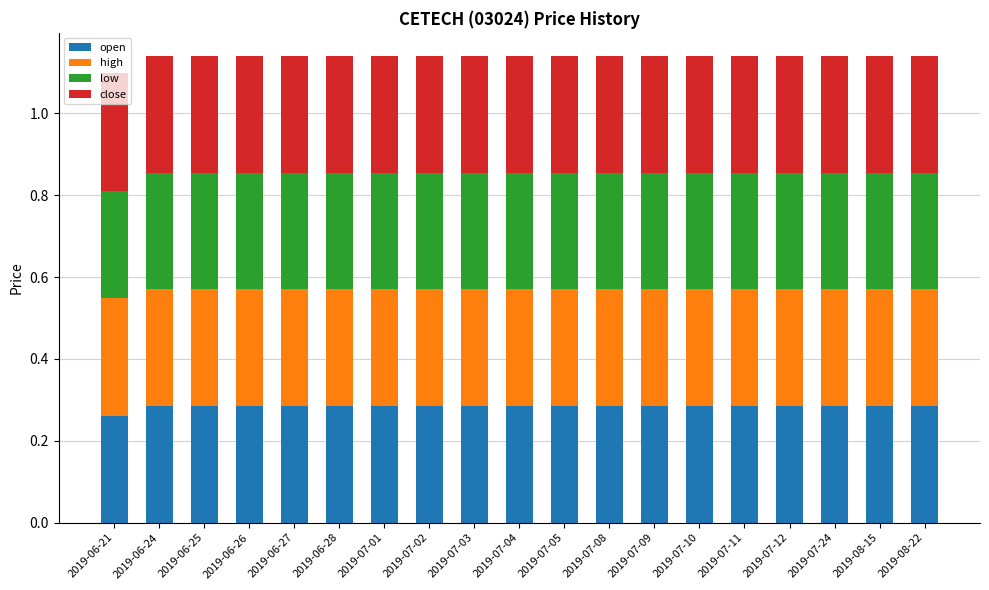

What is the sum of the open values at 2019-07-08 and 2019-07-11?

0.6